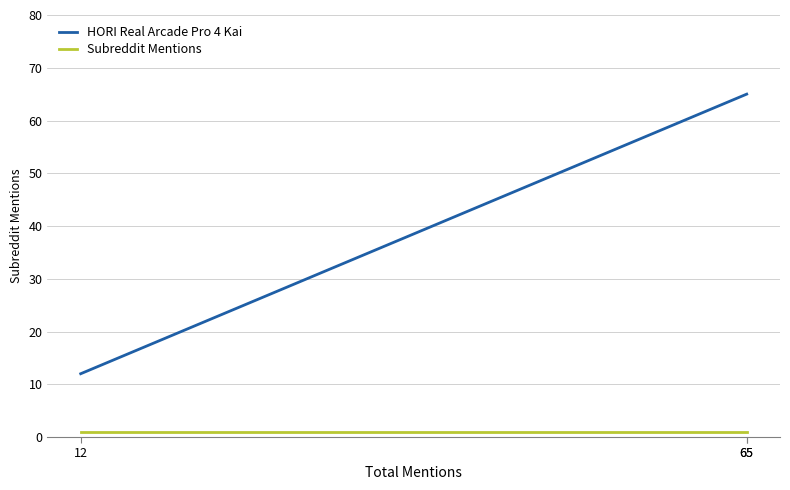

What is the smallest value displayed?

1